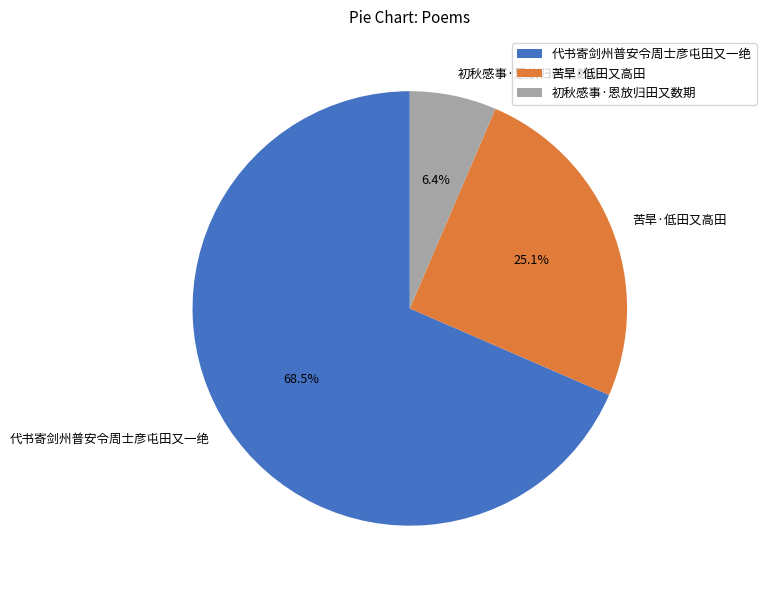

To the nearest percent, what is the difference between the largest and smallest slice percentages?

62%